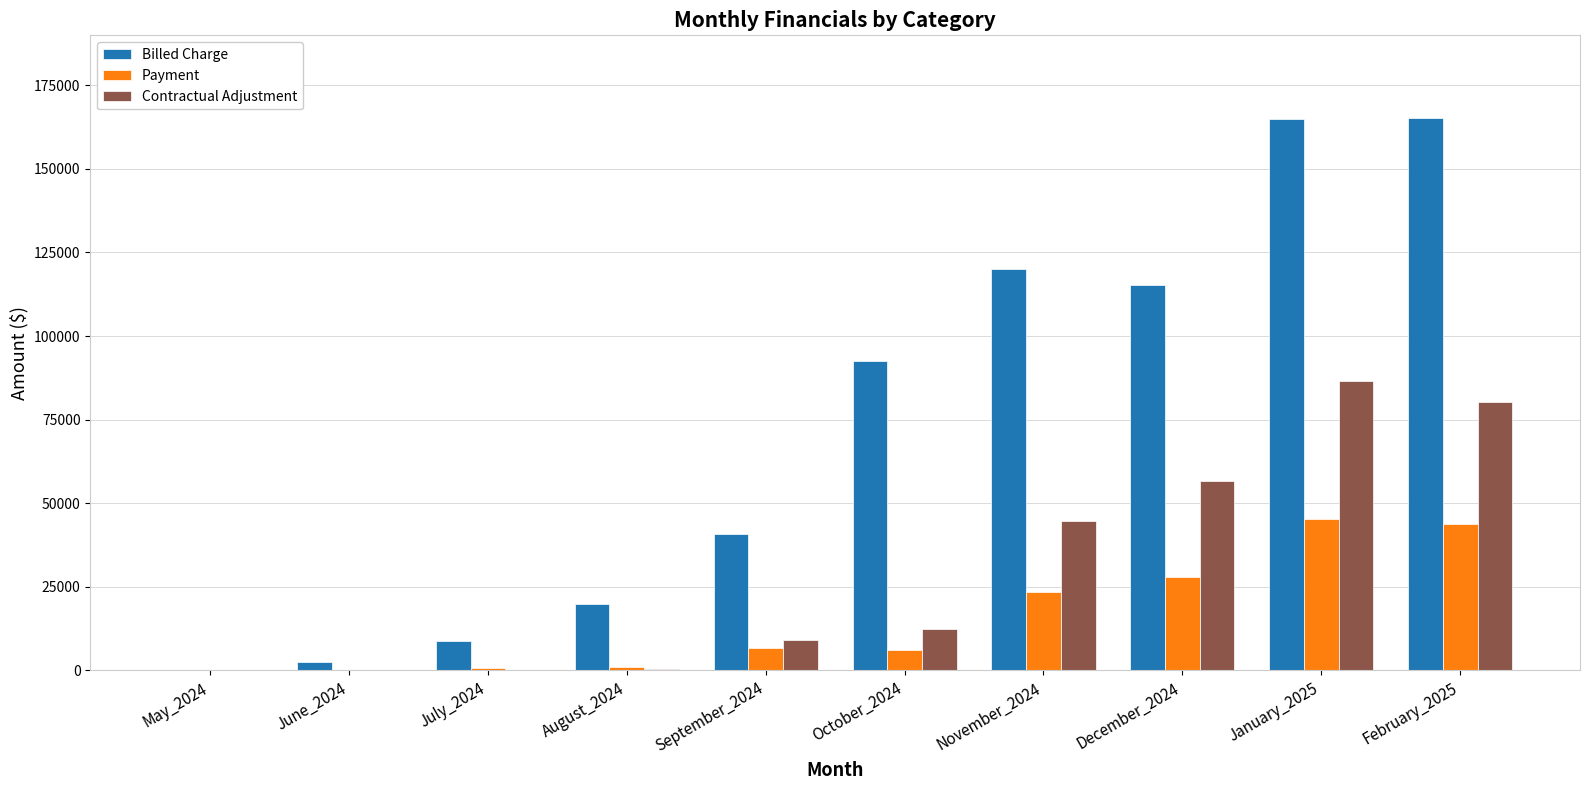

Is the value of Payment at February_2025 greater than the value of Contractual Adjustment at October_2024?

Yes